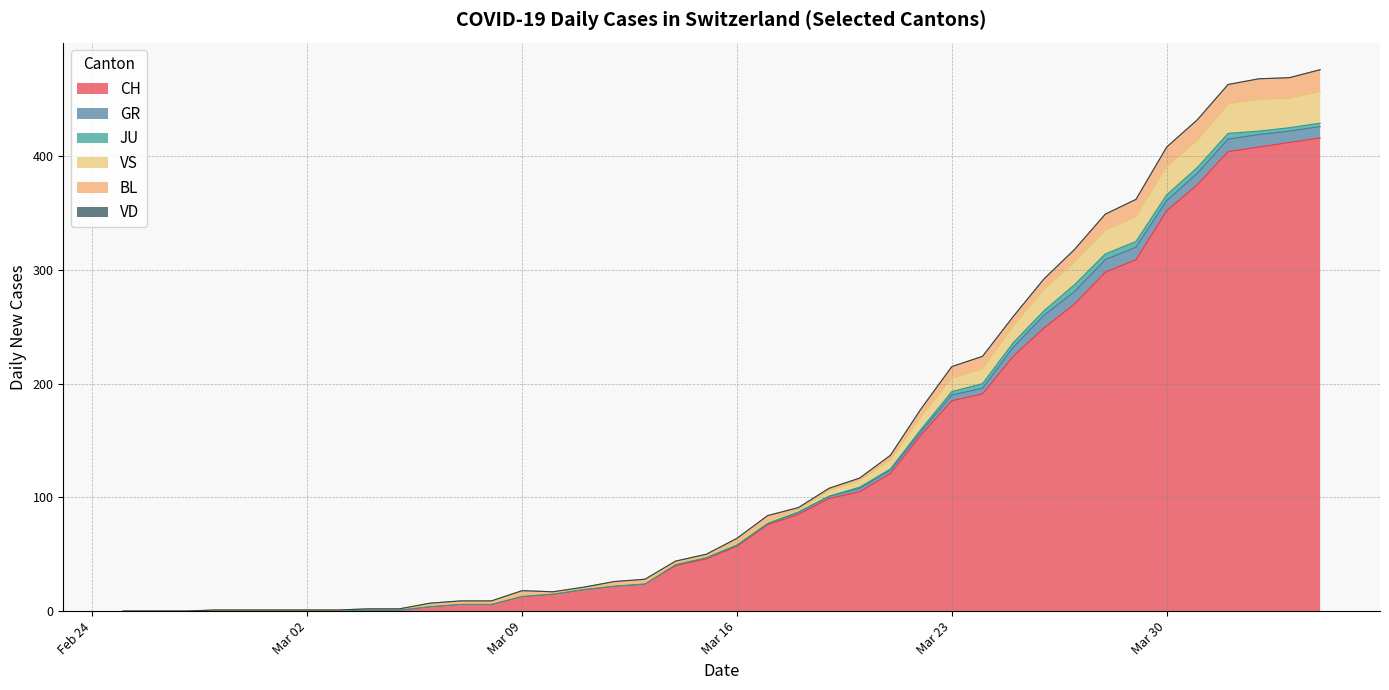

What are all the series names shown in the legend?

CH, GR, JU, VS, BL, VD